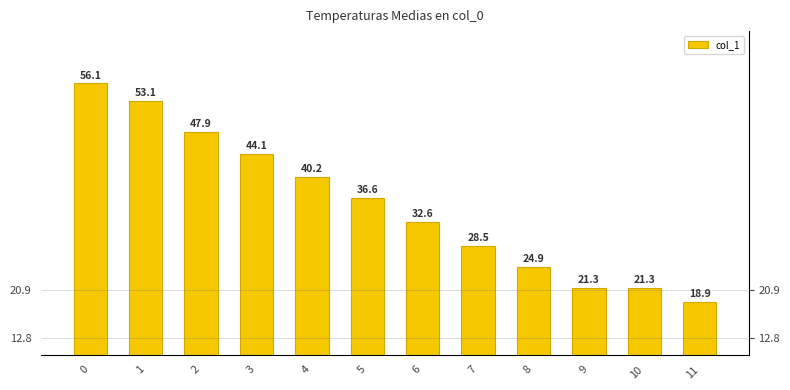

What is the greatest value displayed?

56.1